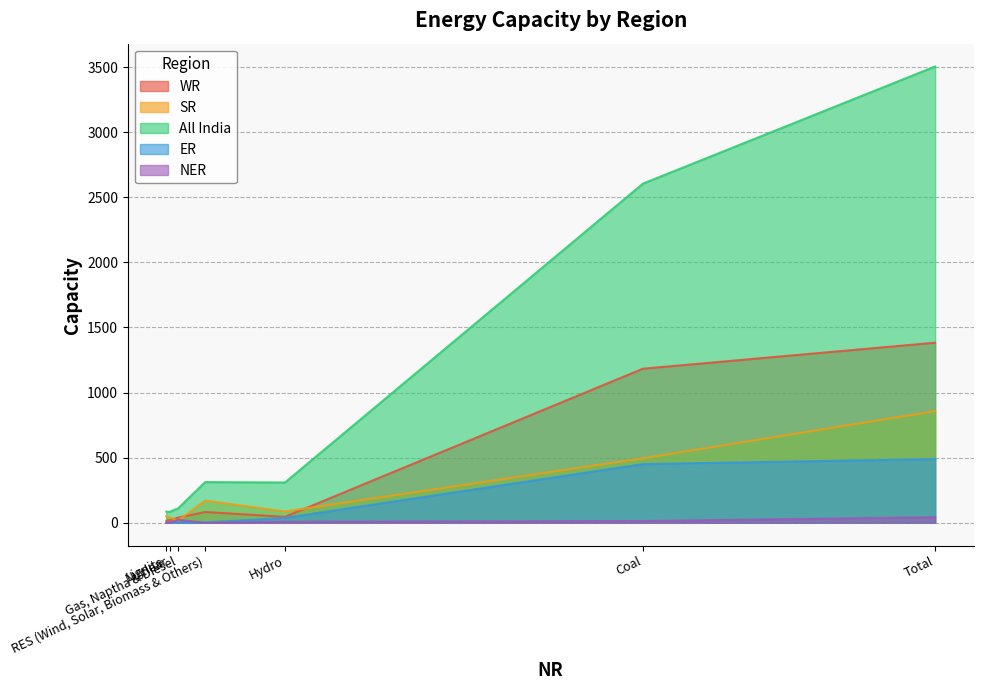

Which series changed the most between Coal and Gas, Naptha & Diesel?

All India